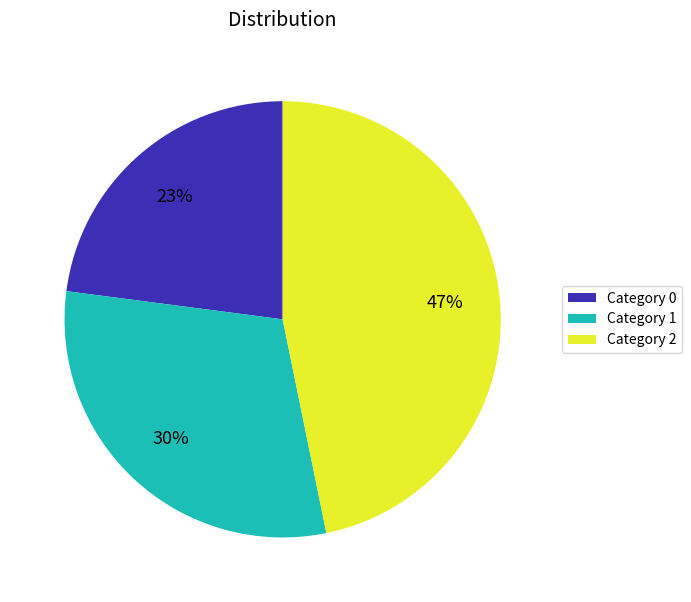

Rank the categories by value from highest to lowest.

Category 2, Category 1, Category 0